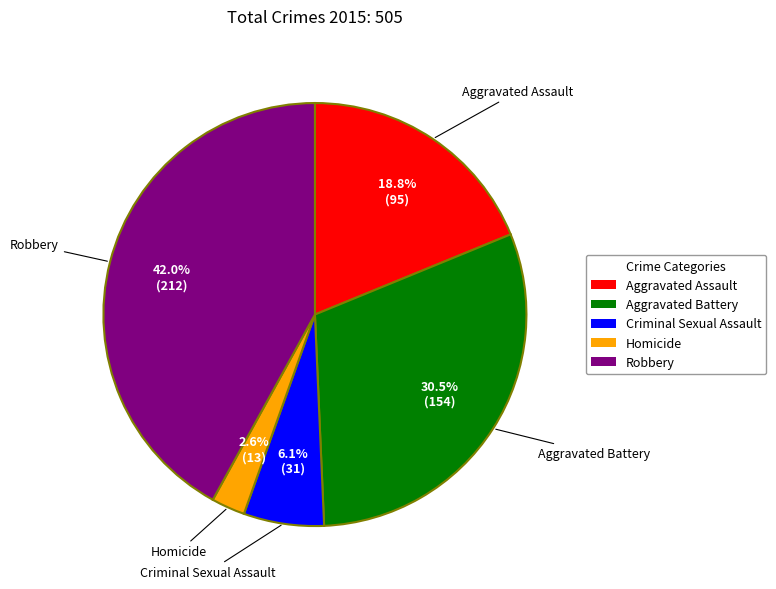

The Aggravated Assault slice represents 10% of the pie. True or false?

False